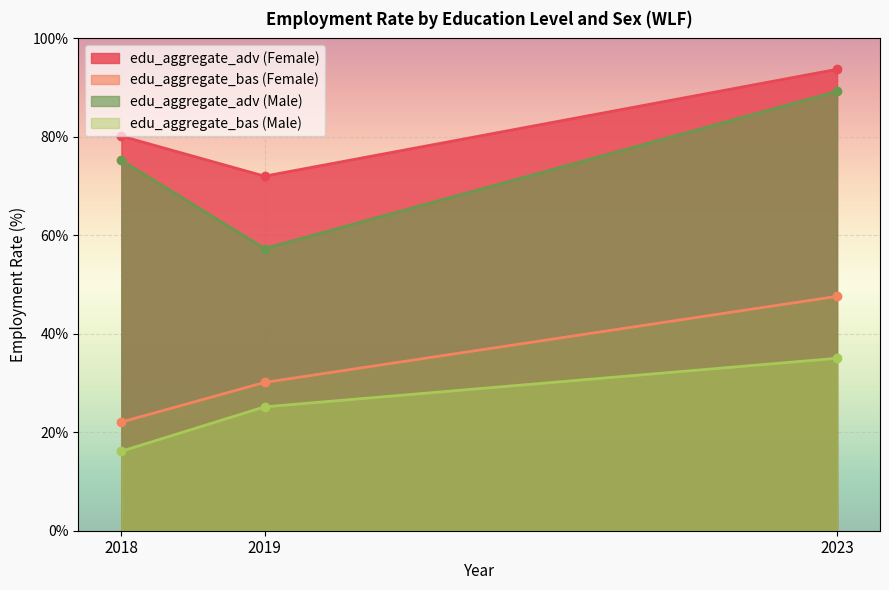

Between 2018 and 2023, which is larger?

2023